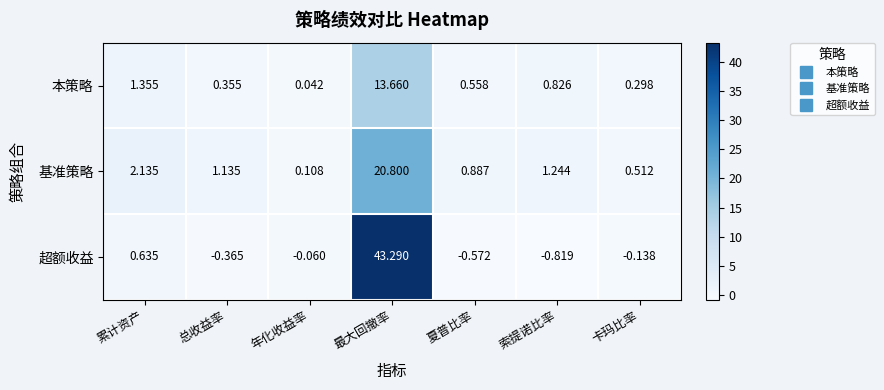

Which series has the largest range (max minus min)?

超额收益